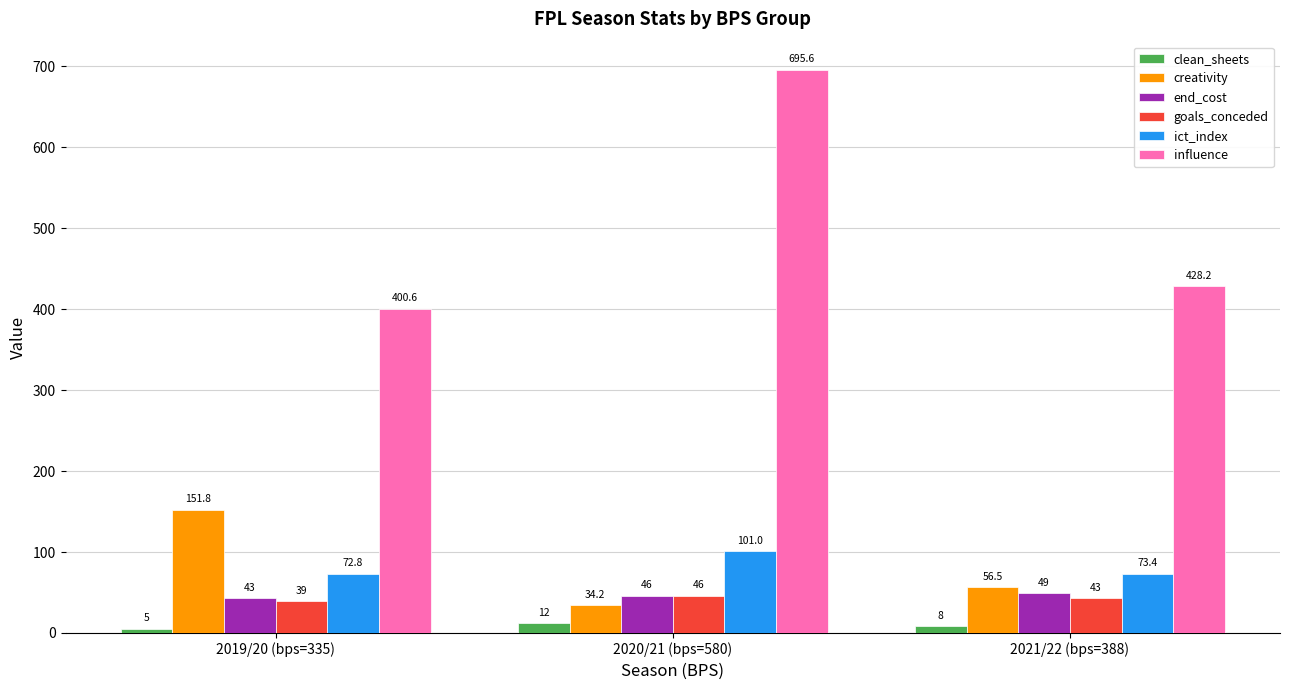

Count the end_cost values in the range 43 to 49.

3